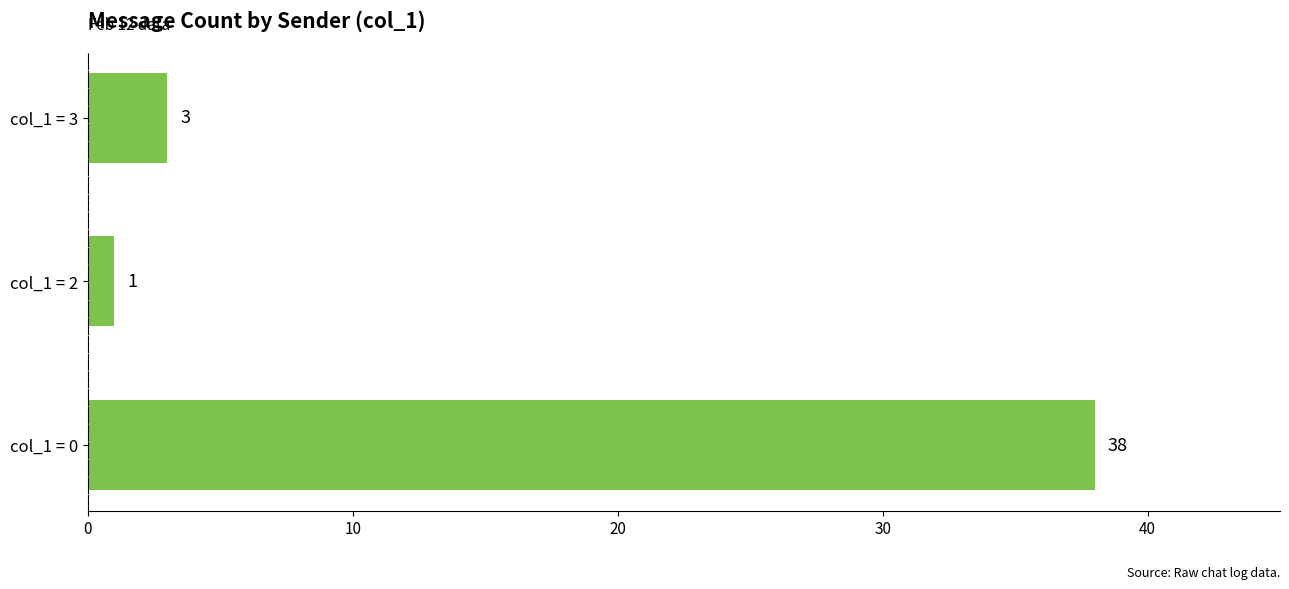

Where is the data nearest to the value 19?

col_1 = 3